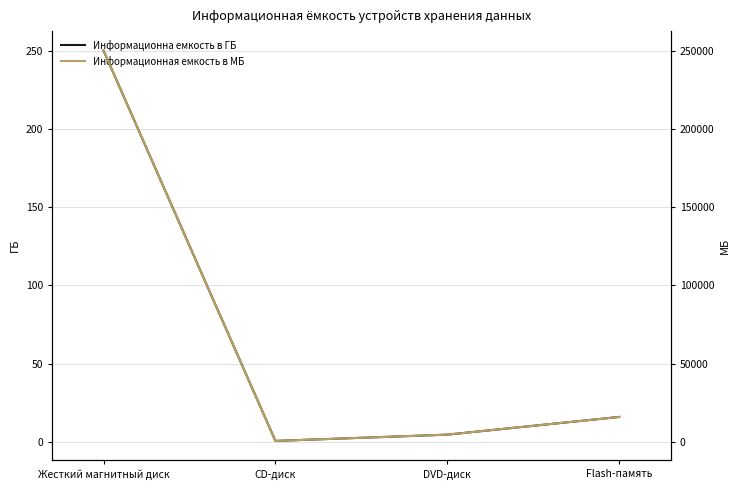

Which series has the largest total across all categories?

Информационная емкость в МБ